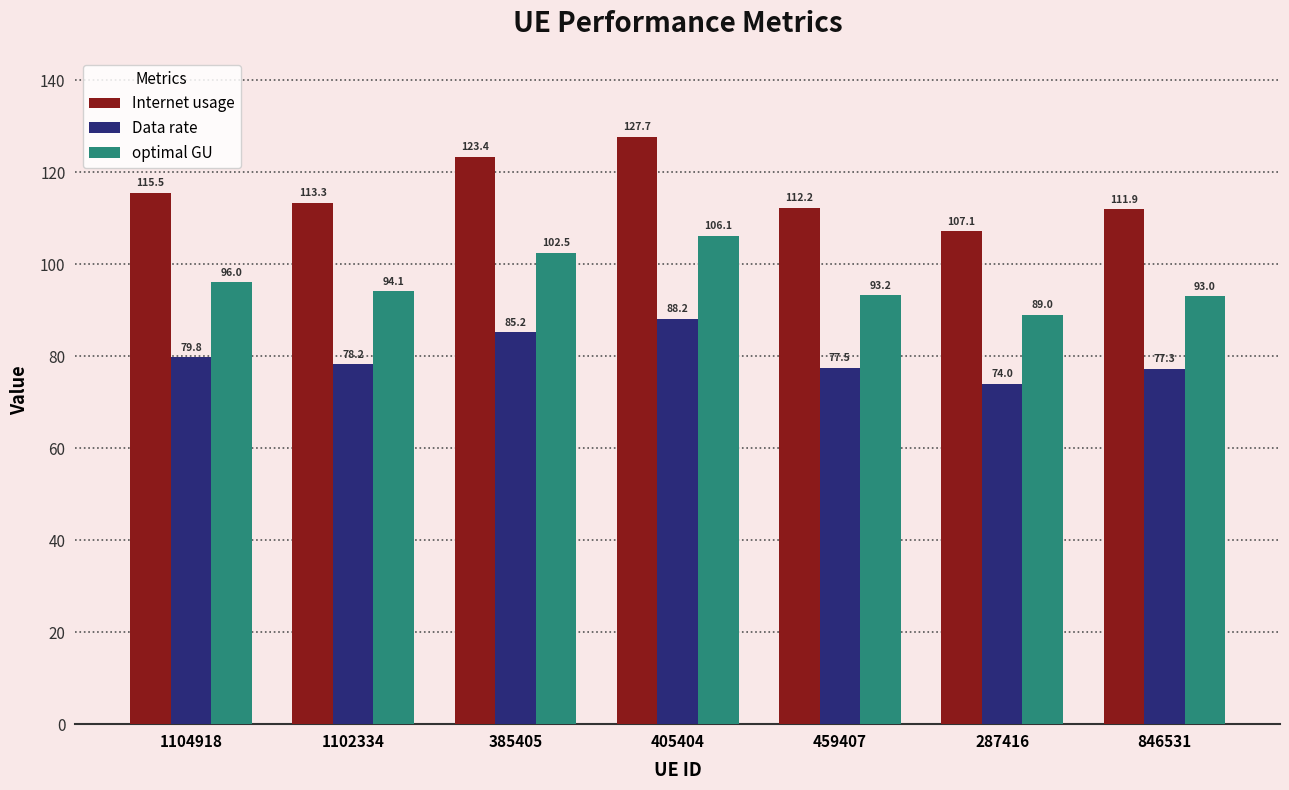

Which series changed the most between 405404 and 287416?

Internet usage